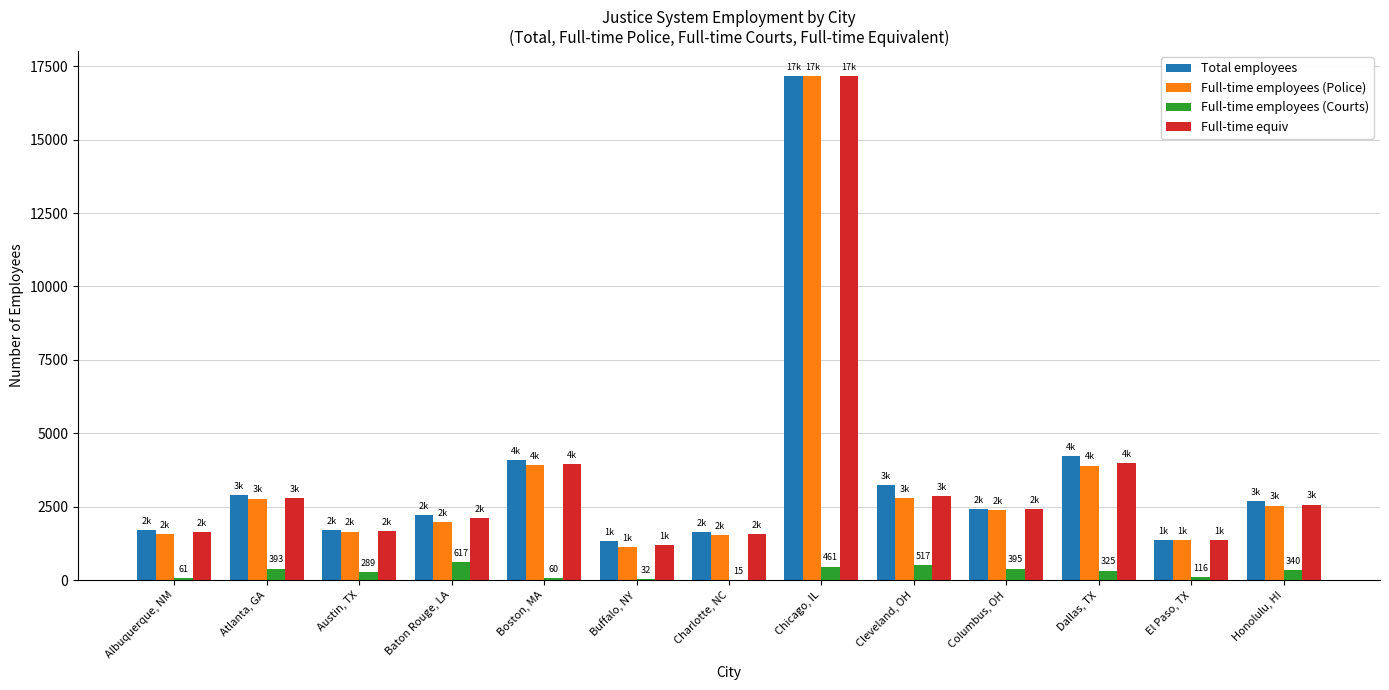

What is the highest value of the Total employees series?

17154